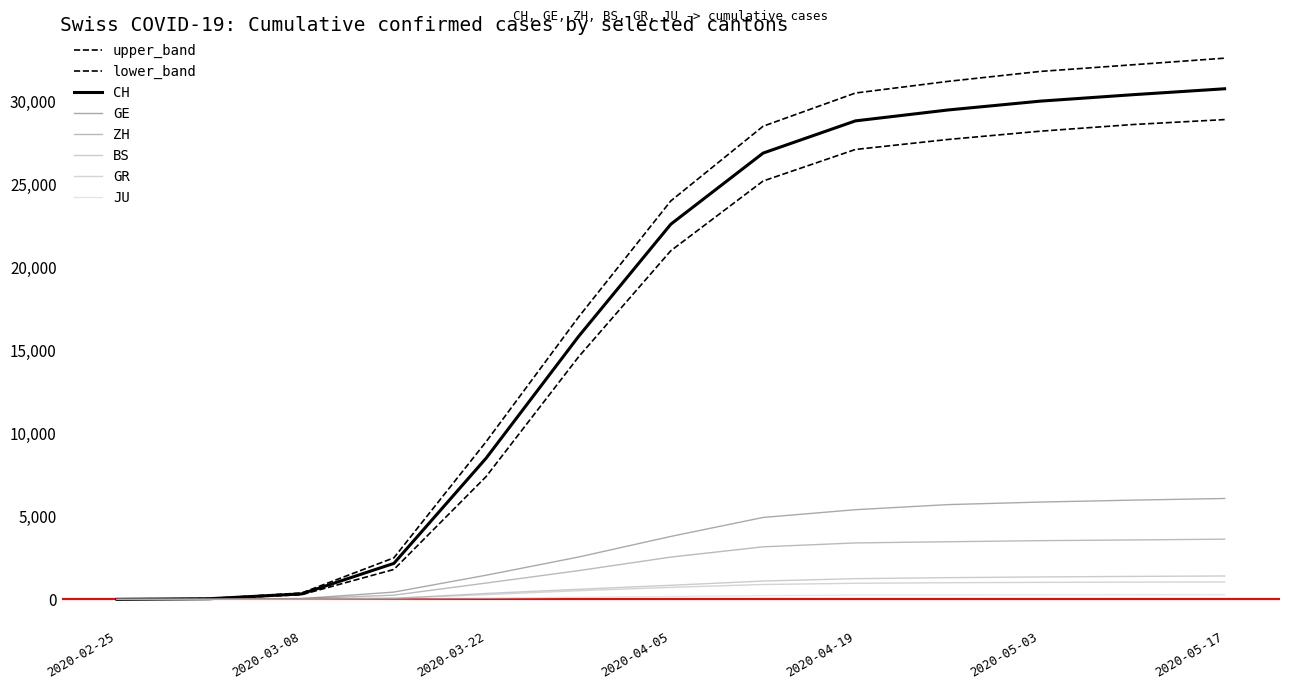

What is the label of the 13th point from the left?

2020-05-17